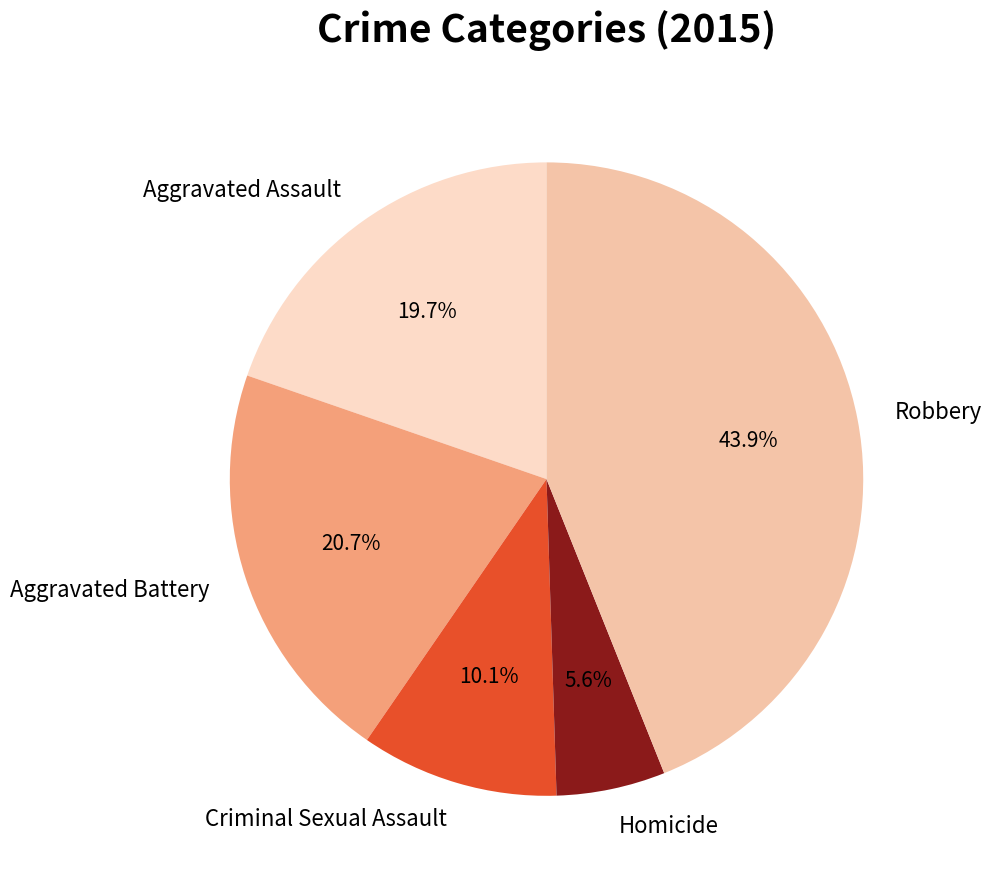

Which has a higher value, Aggravated Battery or Aggravated Assault?

Aggravated Battery